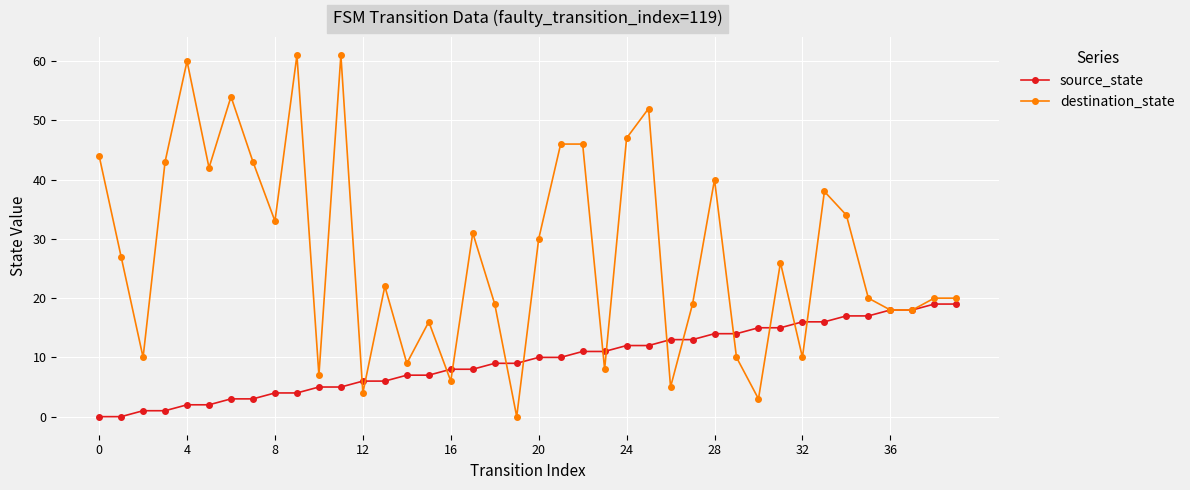

Does the chart display data point markers on the line(s)?

Yes